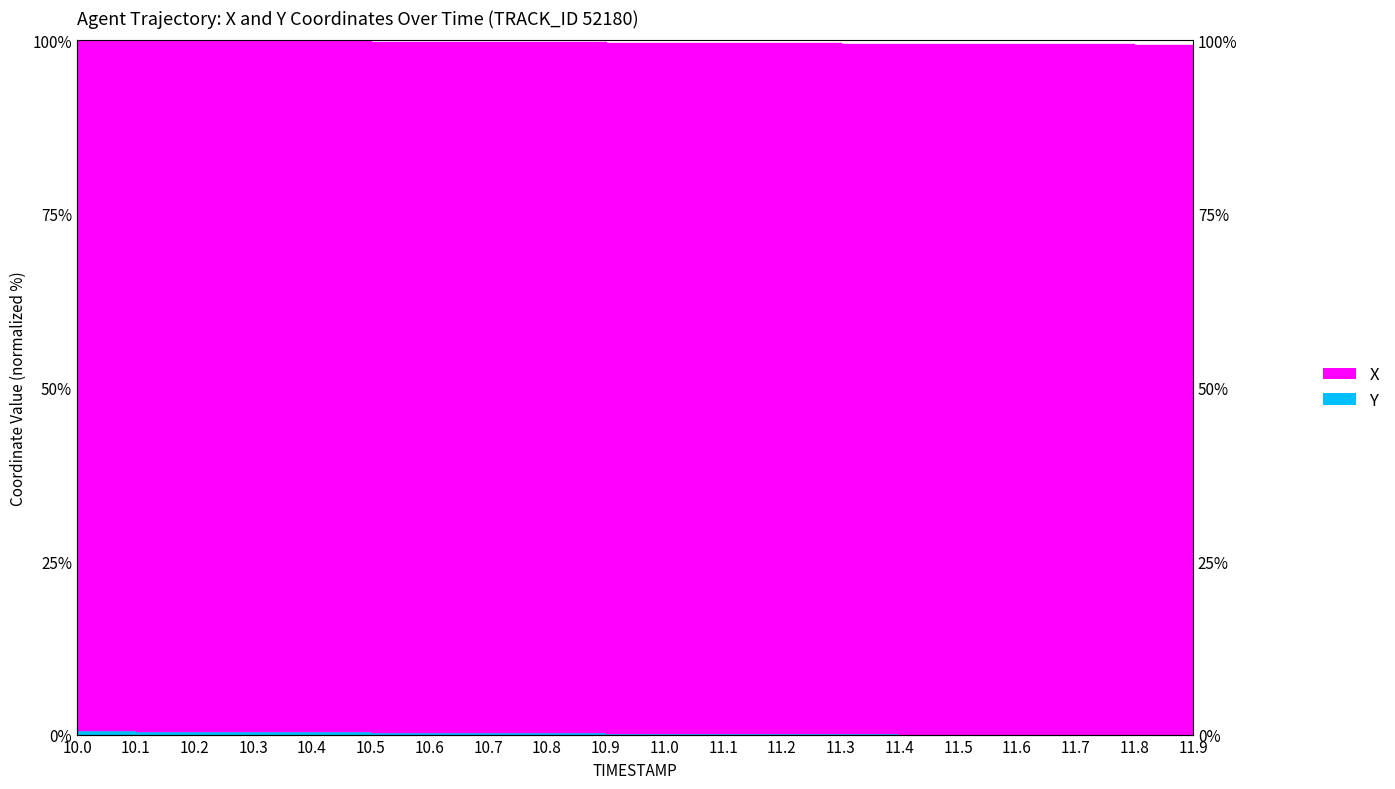

Which series has the widest spread of values?

X